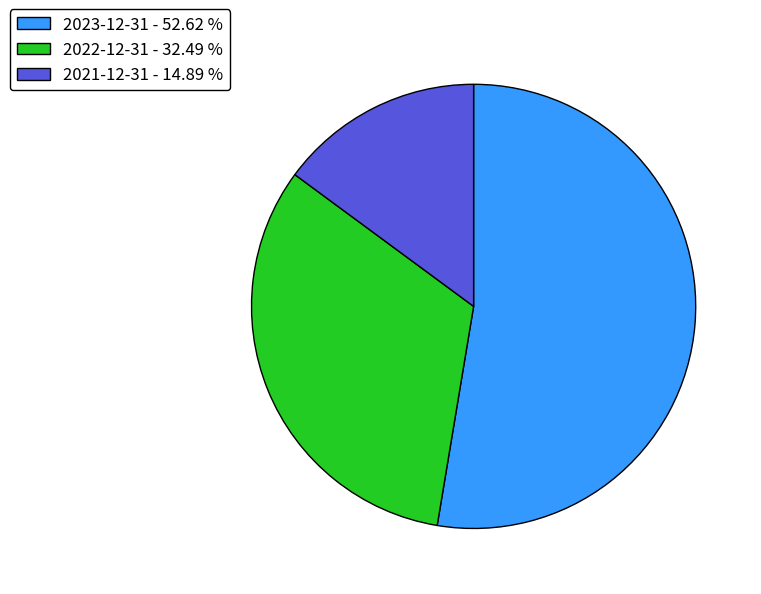

Do 2021-12-31 - 14.89 % and 2022-12-31 - 32.49 % together represent more than half of the pie?

No